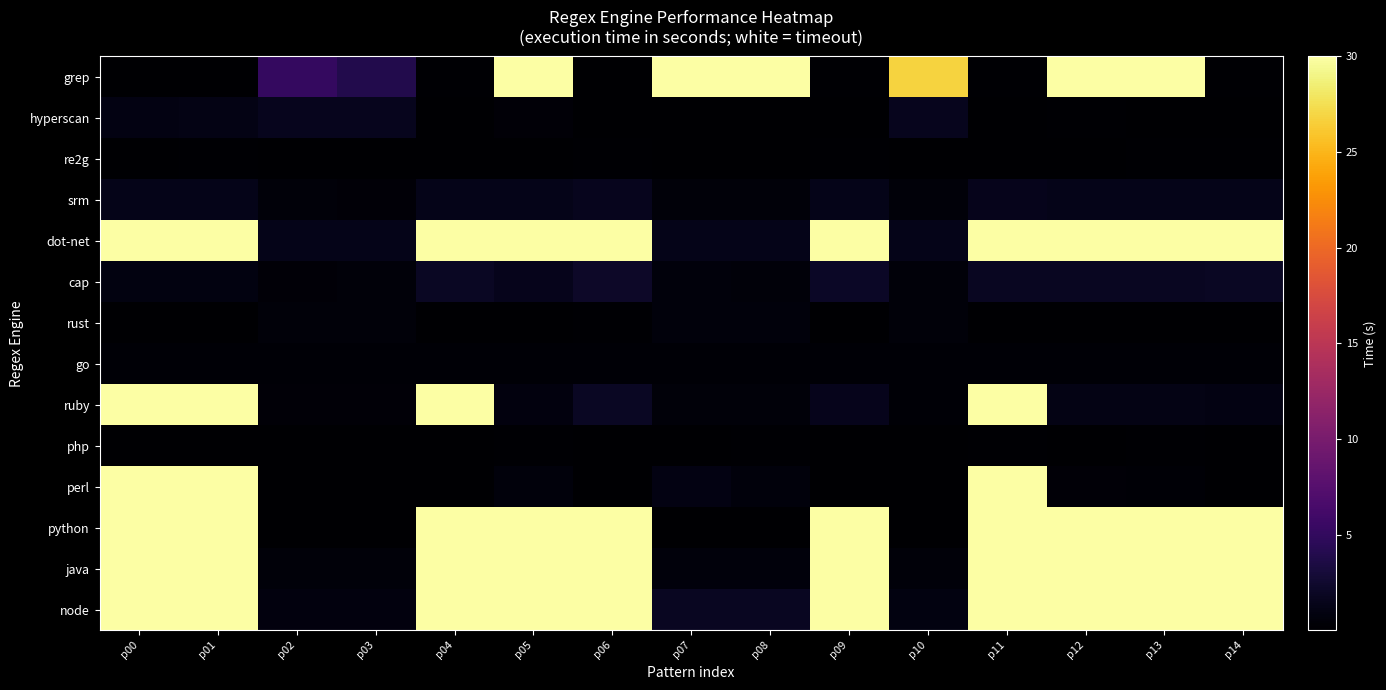

Reading left to right, list all the values displayed in this chart.

grep: p00=0.0	p01=0.0	p02=5.1	p03=4.0	p04=0.2	p05=30.0	p06=0.1	p07=30.0	p08=30.0	p09=0.2	p10=26.7	p11=0.2	p12=30.0	p13=30.0	p14=0.2
hyperscan: p00=1.0	p01=1.1	p02=1.6	p03=1.6	p04=0.0	p05=0.4	p06=0.1	p07=0.1	p08=0.1	p09=0.1	p10=1.6	p11=0.1	p12=0.2	p13=0.1	p14=0.0
re2g: p00=0.1	p01=0.1	p02=0.0	p03=0.0	p04=0.1	p05=0.1	p06=0.2	p07=0.0	p08=0.0	p09=0.1	p10=0.0	p11=0.1	p12=0.1	p13=0.1	p14=0.1
srm: p00=1.4	p01=1.4	p02=0.5	p03=0.5	p04=1.4	p05=1.3	p06=1.6	p07=0.6	p08=0.6	p09=1.4	p10=0.5	p11=1.5	p12=1.4	p13=1.4	p14=1.3
dot-net: p00=30.0	p01=30.0	p02=1.3	p03=1.3	p04=30.0	p05=30.0	p06=30.0	p07=1.3	p08=1.4	p09=30.0	p10=1.4	p11=30.0	p12=30.0	p13=30.0	p14=30.0
cap: p00=0.9	p01=0.9	p02=0.5	p03=0.5	p04=1.9	p05=1.5	p06=2.2	p07=0.6	p08=0.6	p09=2.0	p10=0.5	p11=1.8	p12=1.9	p13=1.8	p14=1.9
rust: p00=0.1	p01=0.1	p02=0.6	p03=0.5	p04=0.1	p05=0.1	p06=0.2	p07=0.6	p08=0.6	p09=0.1	p10=0.5	p11=0.1	p12=0.1	p13=0.1	p14=0.1
go: p00=0.3	p01=0.3	p02=0.3	p03=0.3	p04=0.3	p05=0.3	p06=0.3	p07=0.3	p08=0.3	p09=0.3	p10=0.3	p11=0.3	p12=0.3	p13=0.3	p14=0.3
ruby: p00=30.0	p01=30.0	p02=0.4	p03=0.4	p04=30.0	p05=0.8	p06=2.0	p07=0.6	p08=0.6	p09=1.4	p10=0.4	p11=30.0	p12=1.2	p13=1.1	p14=1.1
php: p00=0.1	p01=0.1	p02=0.1	p03=0.1	p04=0.1	p05=0.2	p06=0.1	p07=0.1	p08=0.2	p09=0.1	p10=0.1	p11=0.2	p12=0.1	p13=0.1	p14=0.1
perl: p00=30.0	p01=30.0	p02=0.0	p03=0.0	p04=0.0	p05=0.6	p06=0.0	p07=1.1	p08=0.7	p09=0.0	p10=0.0	p11=30.0	p12=0.4	p13=0.3	p14=0.0
python: p00=30.0	p01=30.0	p02=0.1	p03=0.1	p04=30.0	p05=30.0	p06=30.0	p07=0.1	p08=0.1	p09=30.0	p10=0.1	p11=30.0	p12=30.0	p13=30.0	p14=30.0
java: p00=30.0	p01=30.0	p02=0.5	p03=0.5	p04=30.0	p05=30.0	p06=30.0	p07=0.7	p08=0.6	p09=30.0	p10=0.5	p11=30.0	p12=30.0	p13=30.0	p14=30.0
node: p00=30.0	p01=30.0	p02=0.8	p03=0.8	p04=30.0	p05=30.0	p06=30.0	p07=1.9	p08=1.8	p09=30.0	p10=0.8	p11=30.0	p12=30.0	p13=30.0	p14=30.0